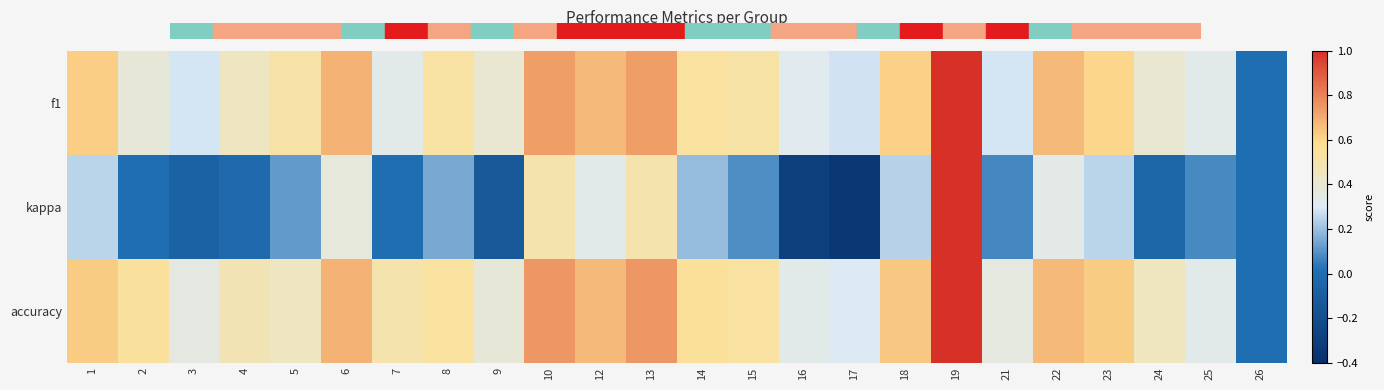

Which has a higher value, 24 or 18?

18